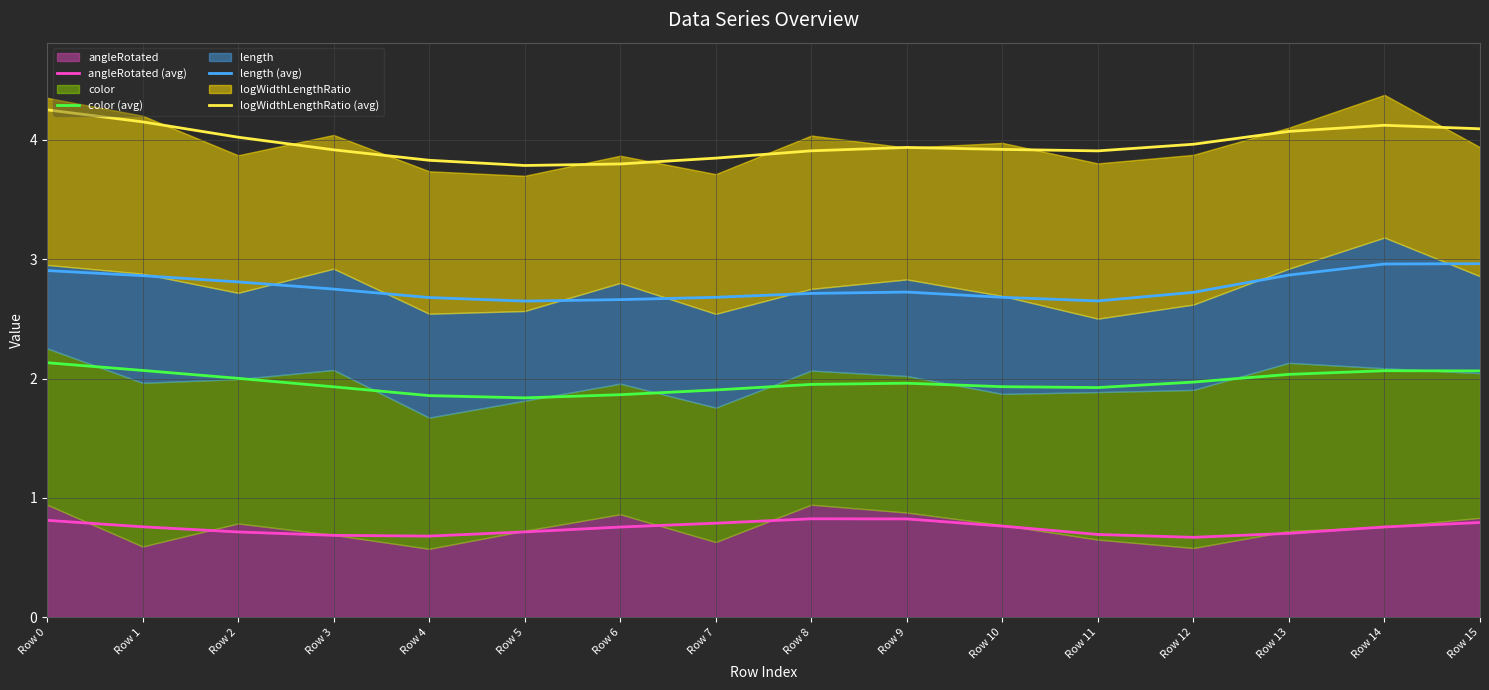

Is it true that logWidthLengthRatio (avg) equals 7.1 at Row 15?

False